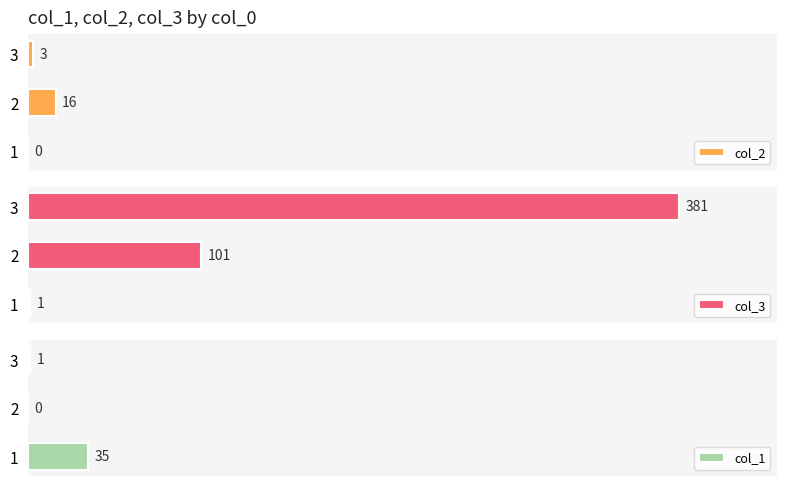

What is the total value across all series at 0?

36